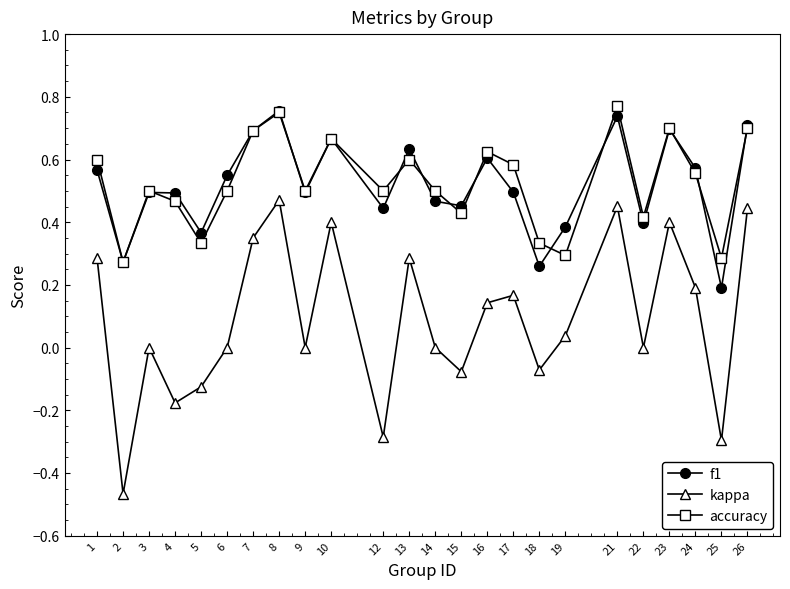

Which series has the largest range (max minus min)?

kappa